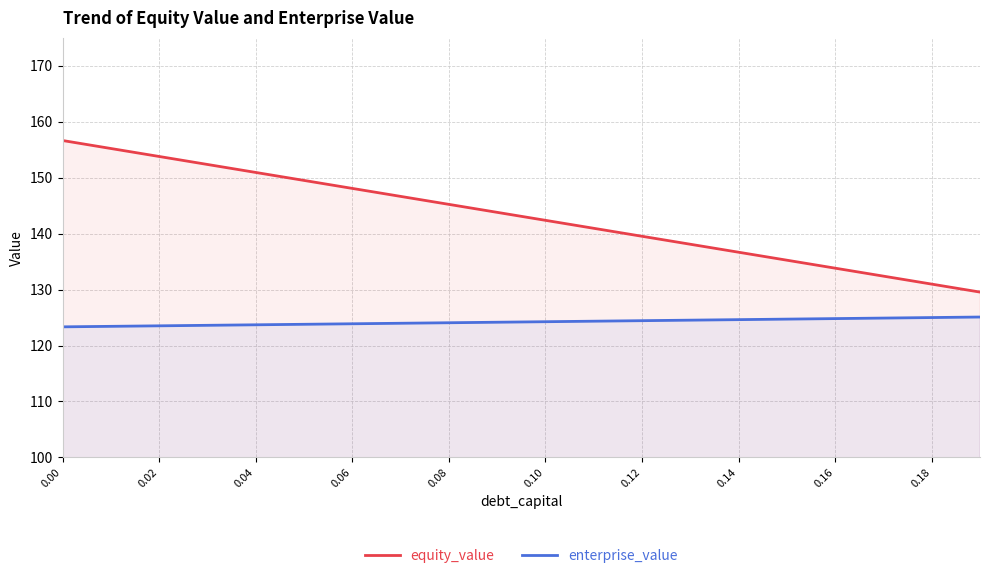

Which series has the widest spread of values?

equity_value